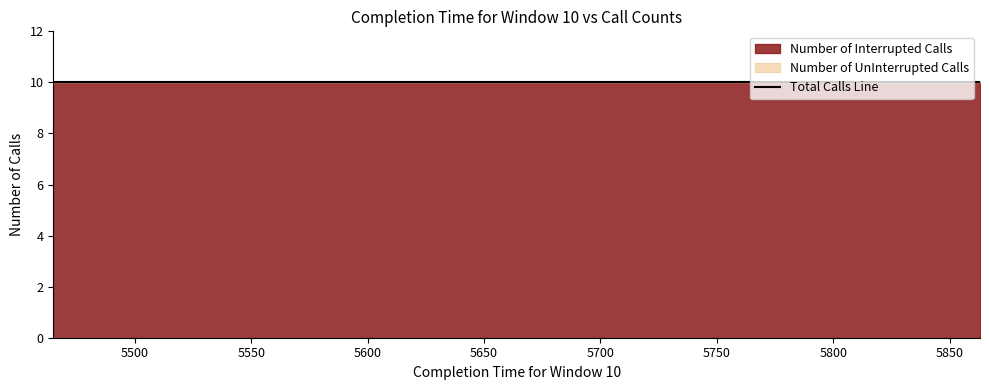

What is the highest value of the Number of Interrupted Calls series?

10